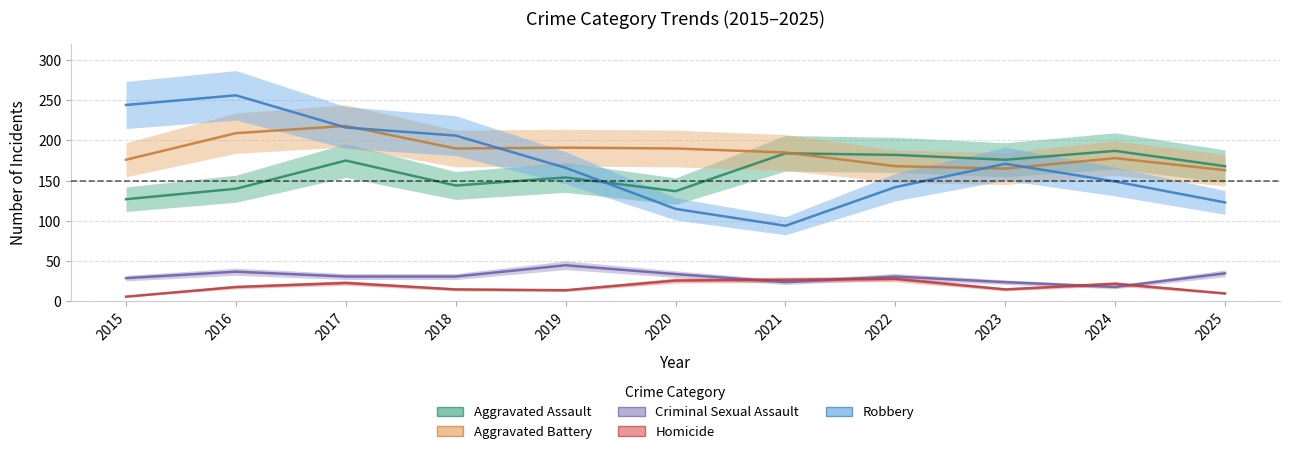

True or false: Aggravated Assault and Aggravated Battery cross at least once.

True